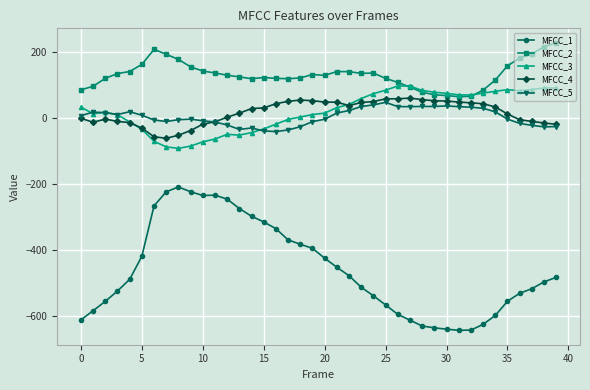

Is this an area chart (filled region under the line)?

No